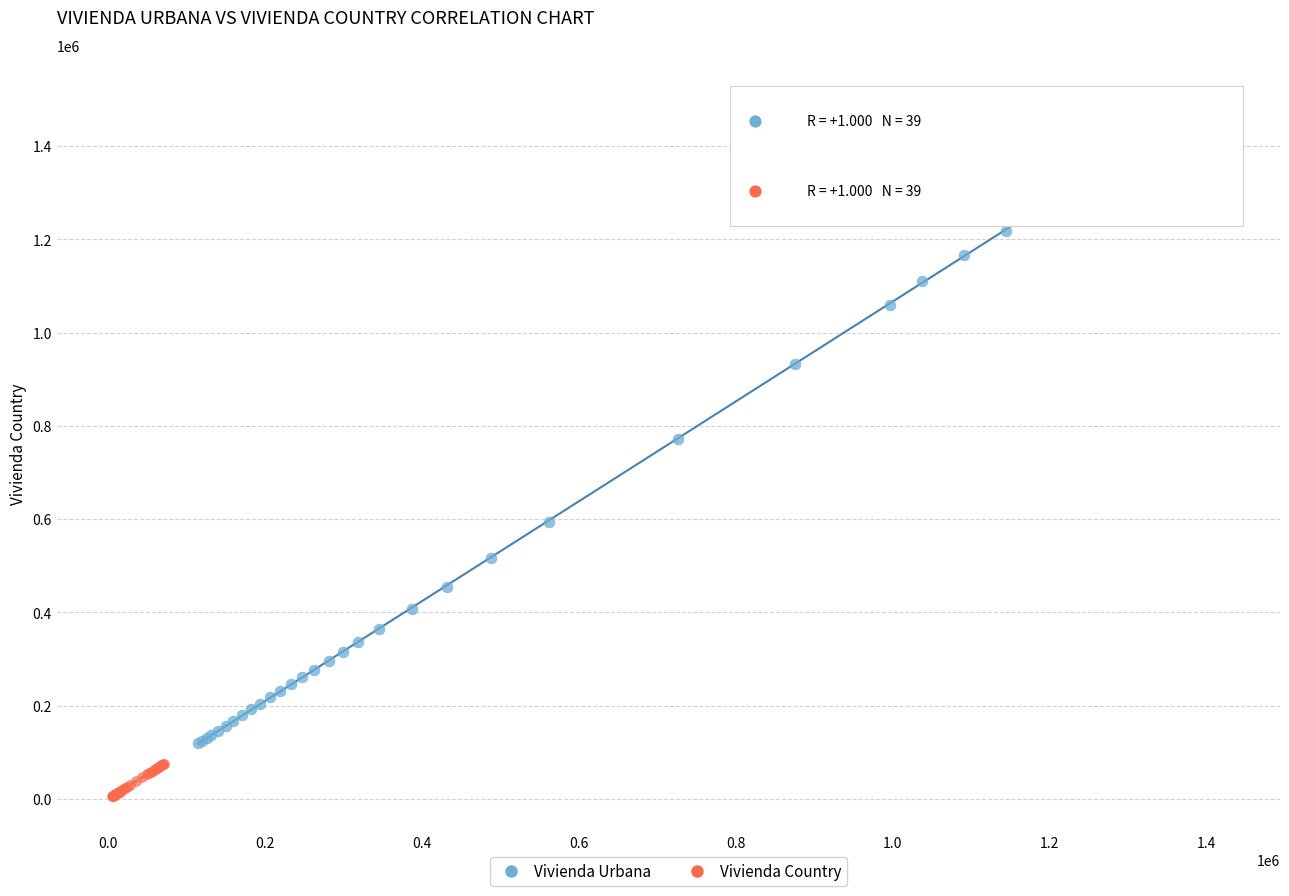

Which series contains the highest Y value?

Vivienda Urbana